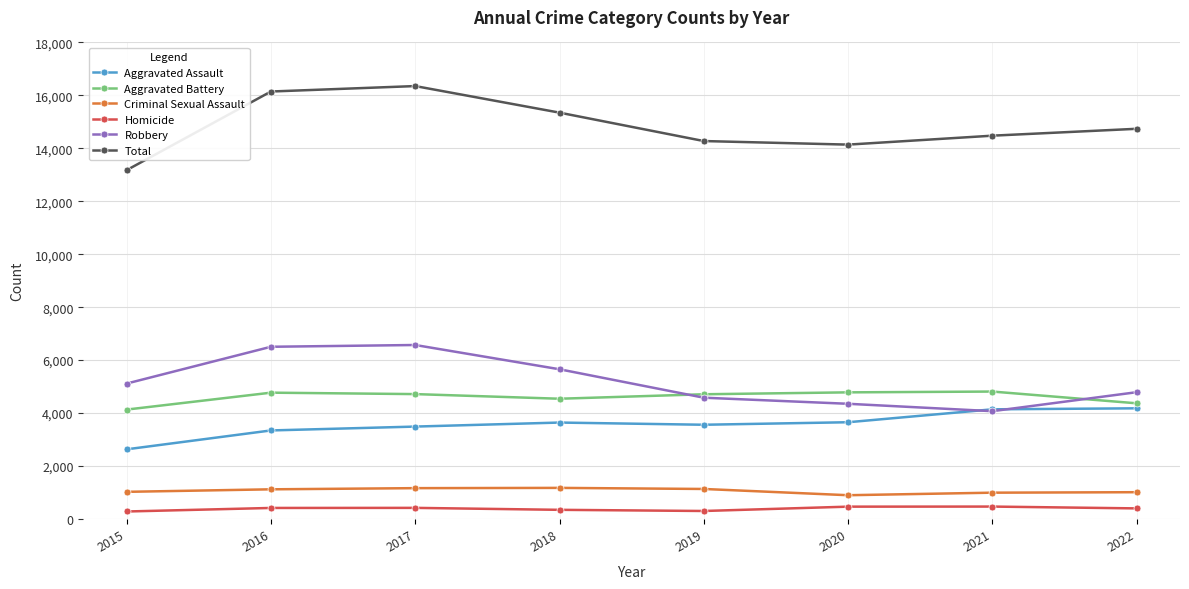

True or false: Homicide has more than 1 points higher than both neighbors.

True